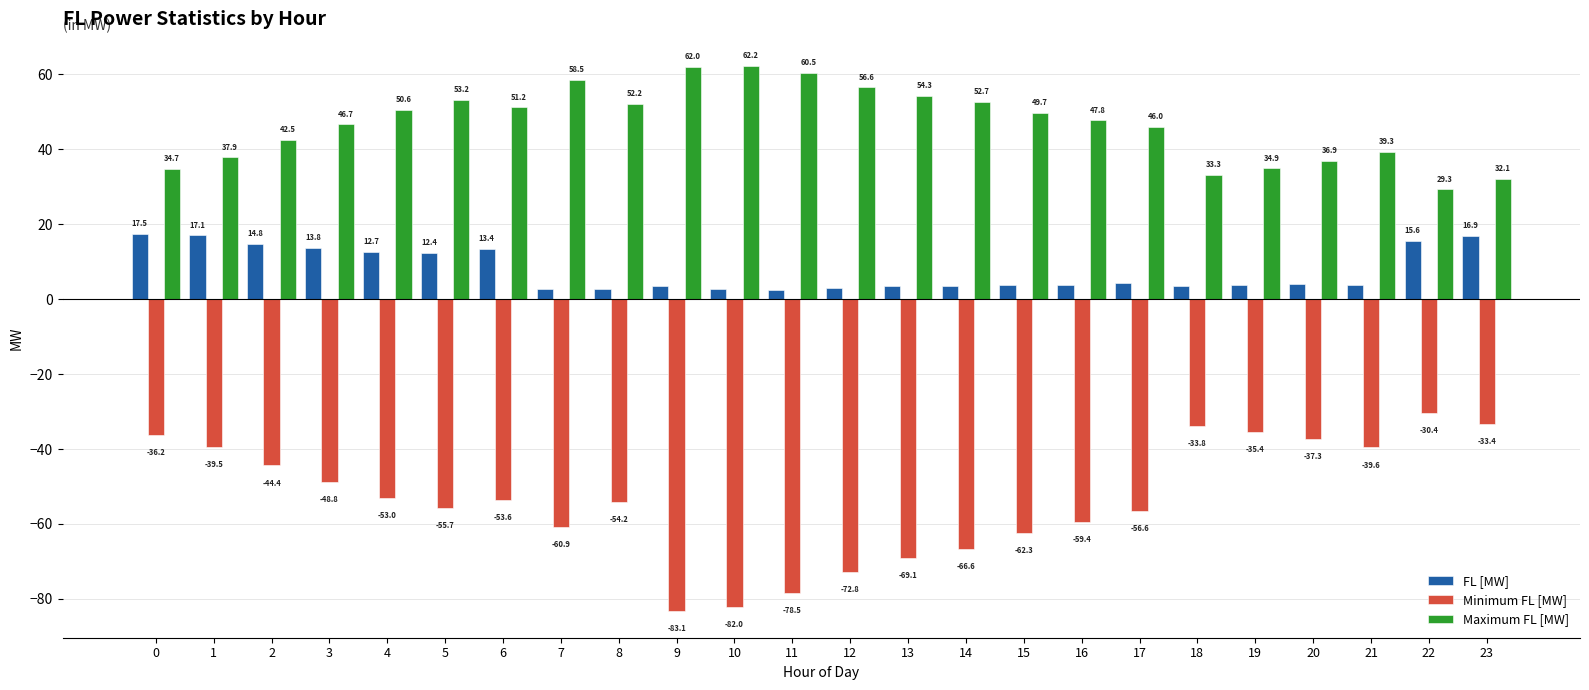

What is the greatest value displayed?

62.2